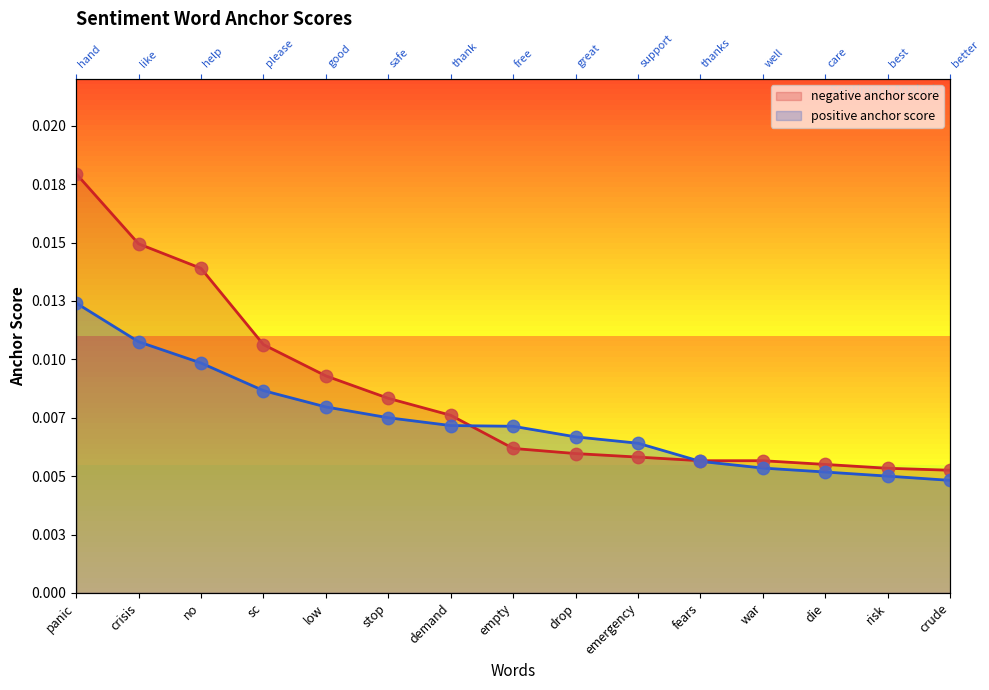

At how many categories does at least one series exceed 0?

15